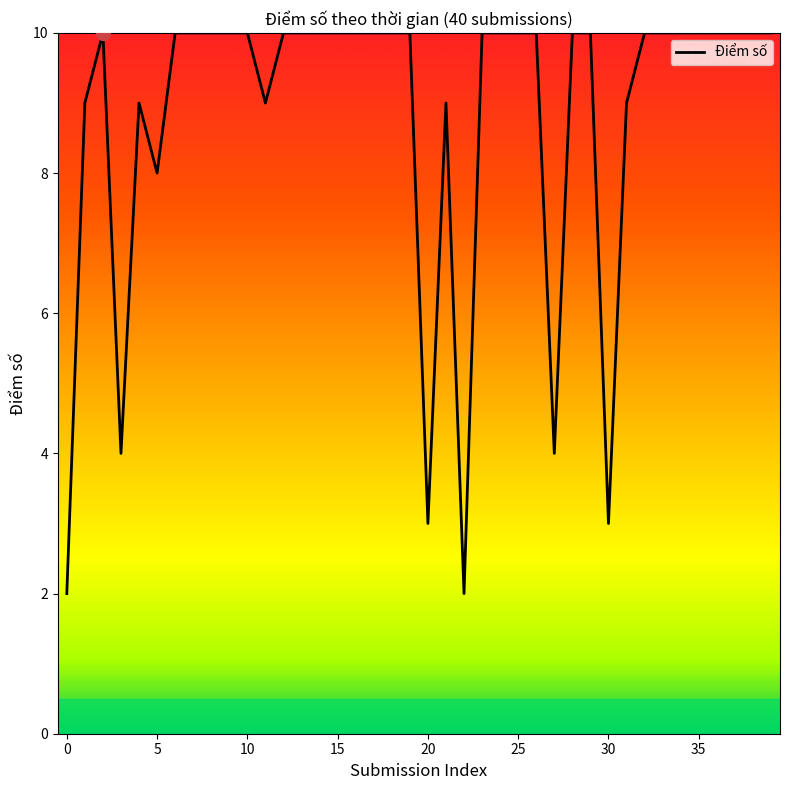

What is the greatest value displayed?

10